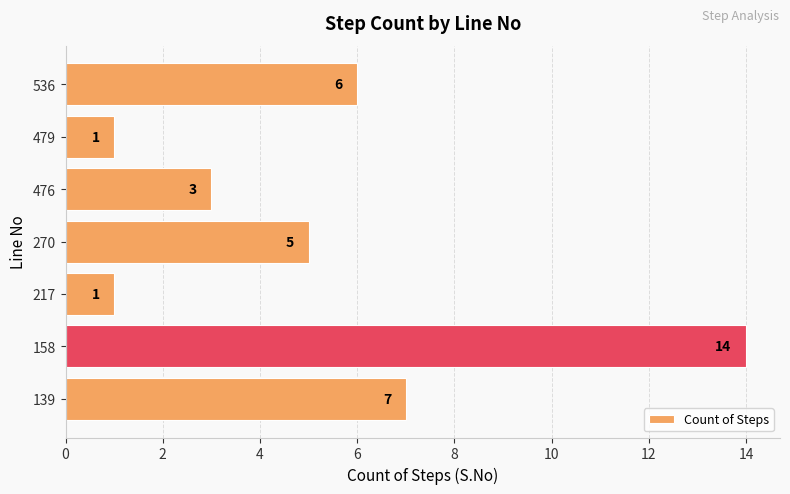

What is the change in value from 270 to 479?

-4